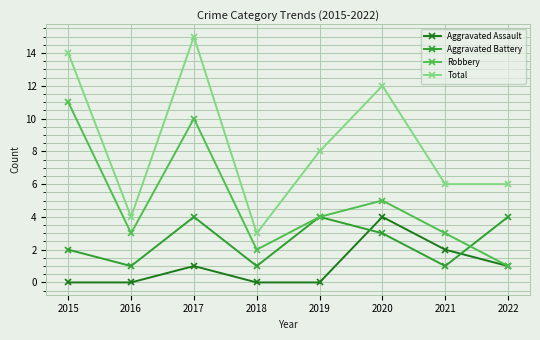

After their last crossing, which series has the higher values: Aggravated Battery or Robbery?

Aggravated Battery